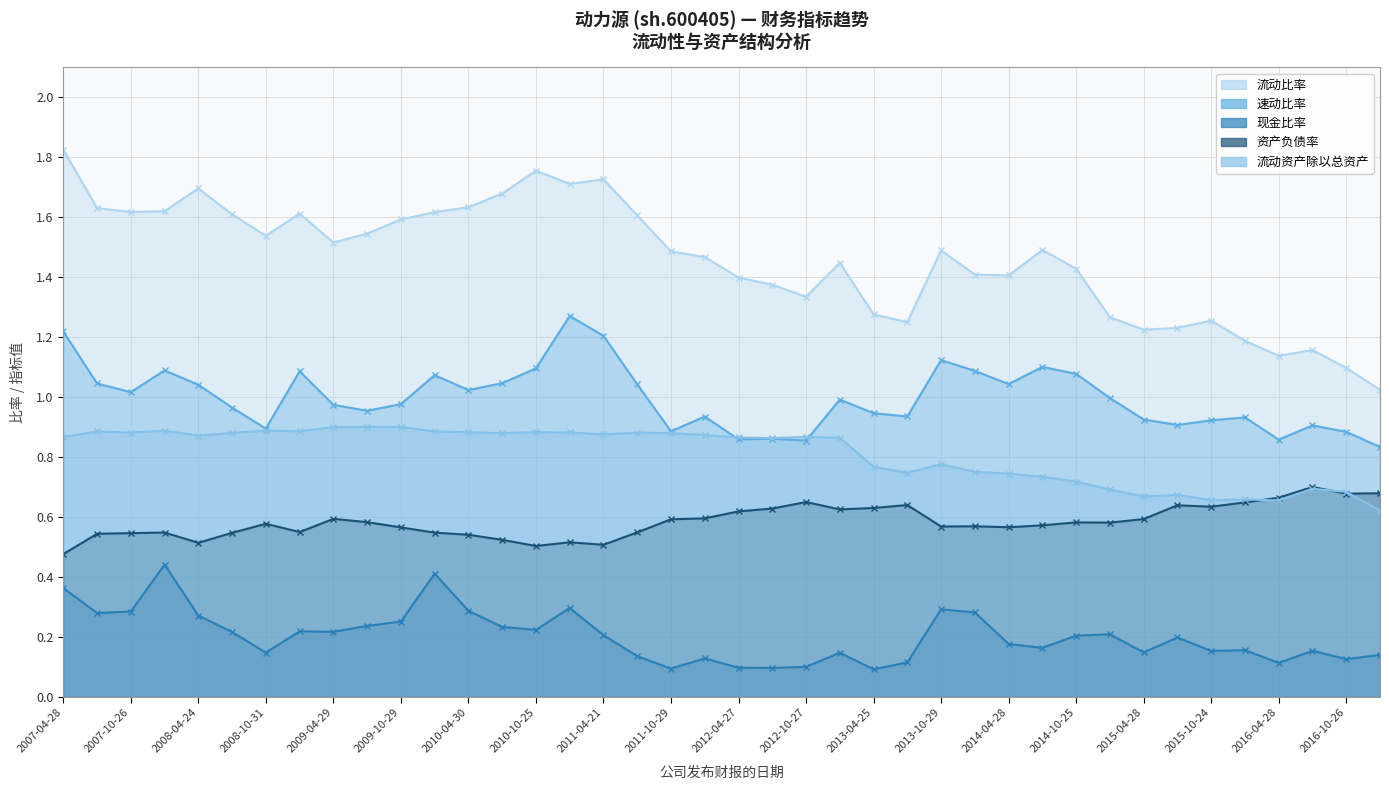

What is the minimum value shown in the chart?

0.1